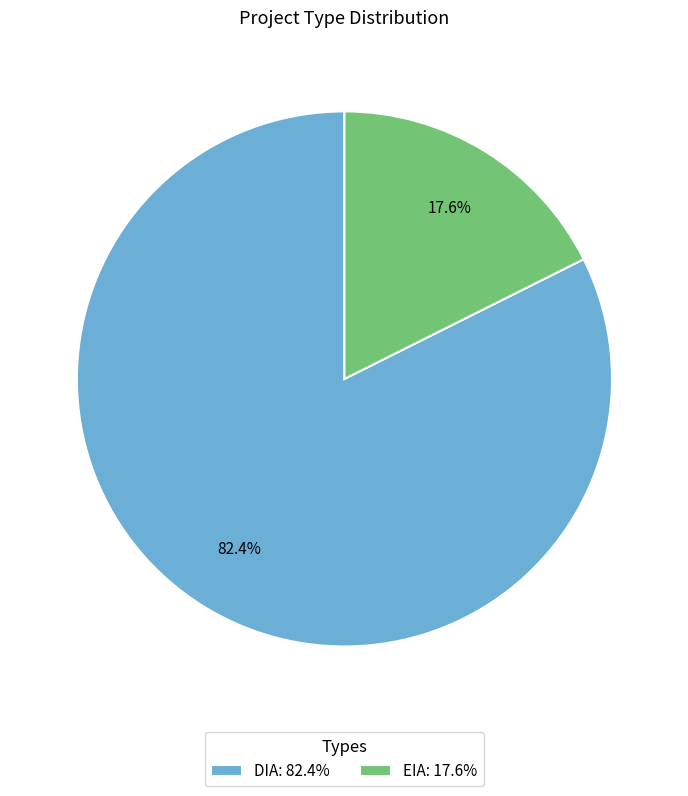

Which slice is the smallest?

EIA